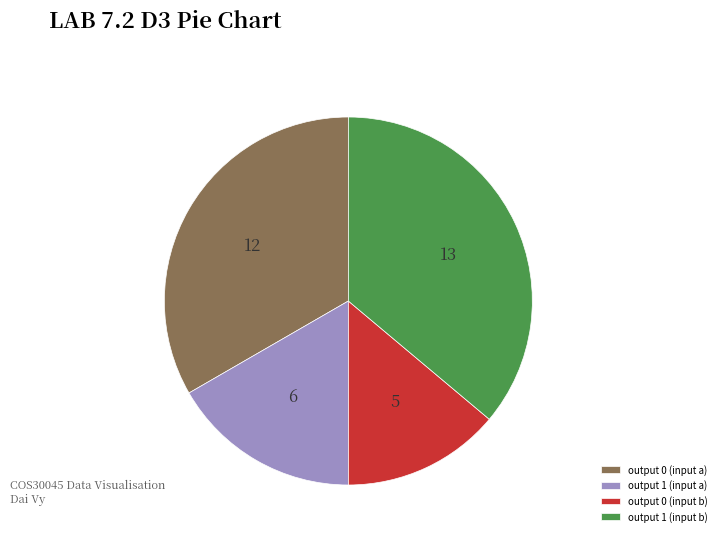

The output 0 (input a) slice represents 33% of the pie. True or false?

True